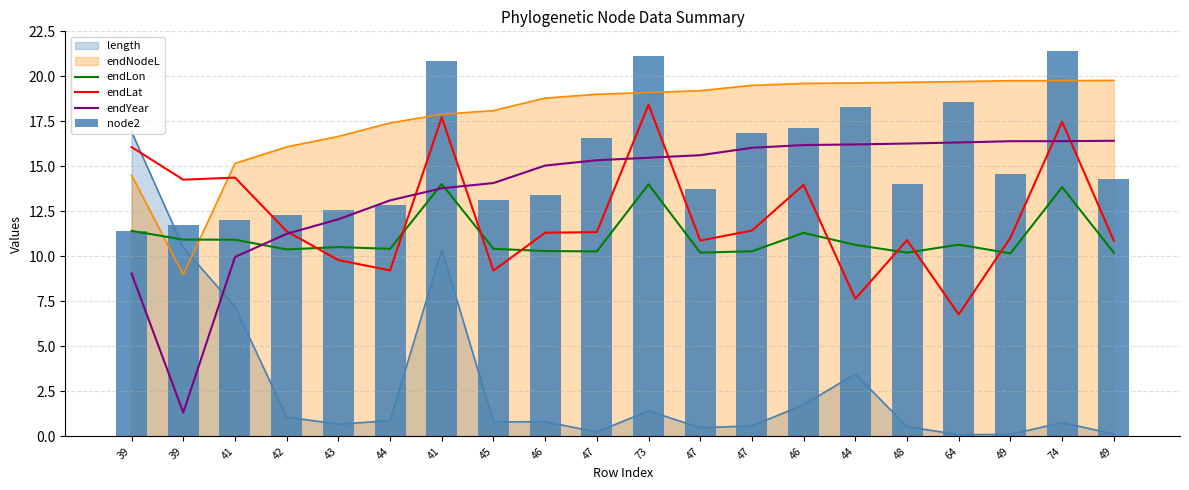

Between 44 and 48, which series saw the biggest shift?

endYear